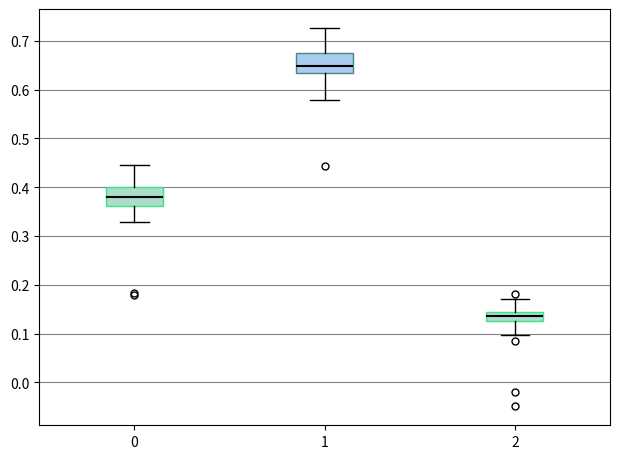

Reading left to right, transcribe this box plot: for each box, give where its median line is, the range the box spans, and where its two whiskers end, as read against the y-axis. The values are not printed on the chart, so give them approximately, as read against the axis.

0: median 0.38, box 0.36 to 0.40, whiskers 0.33 to 0.44
1: median 0.65, box 0.63 to 0.68, whiskers 0.58 to 0.73
2: median 0.14, box 0.13 to 0.15, whiskers 0.10 to 0.17